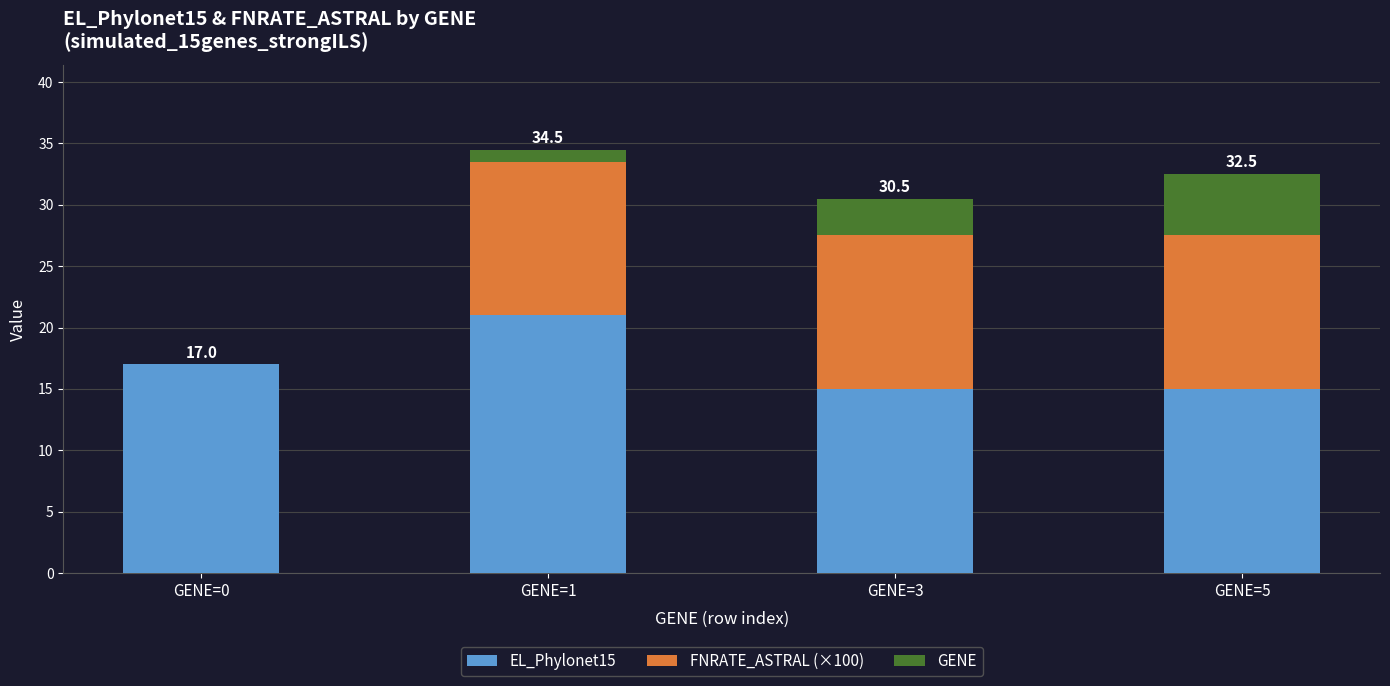

What is the highest value of the EL_Phylonet15 series?

21.0